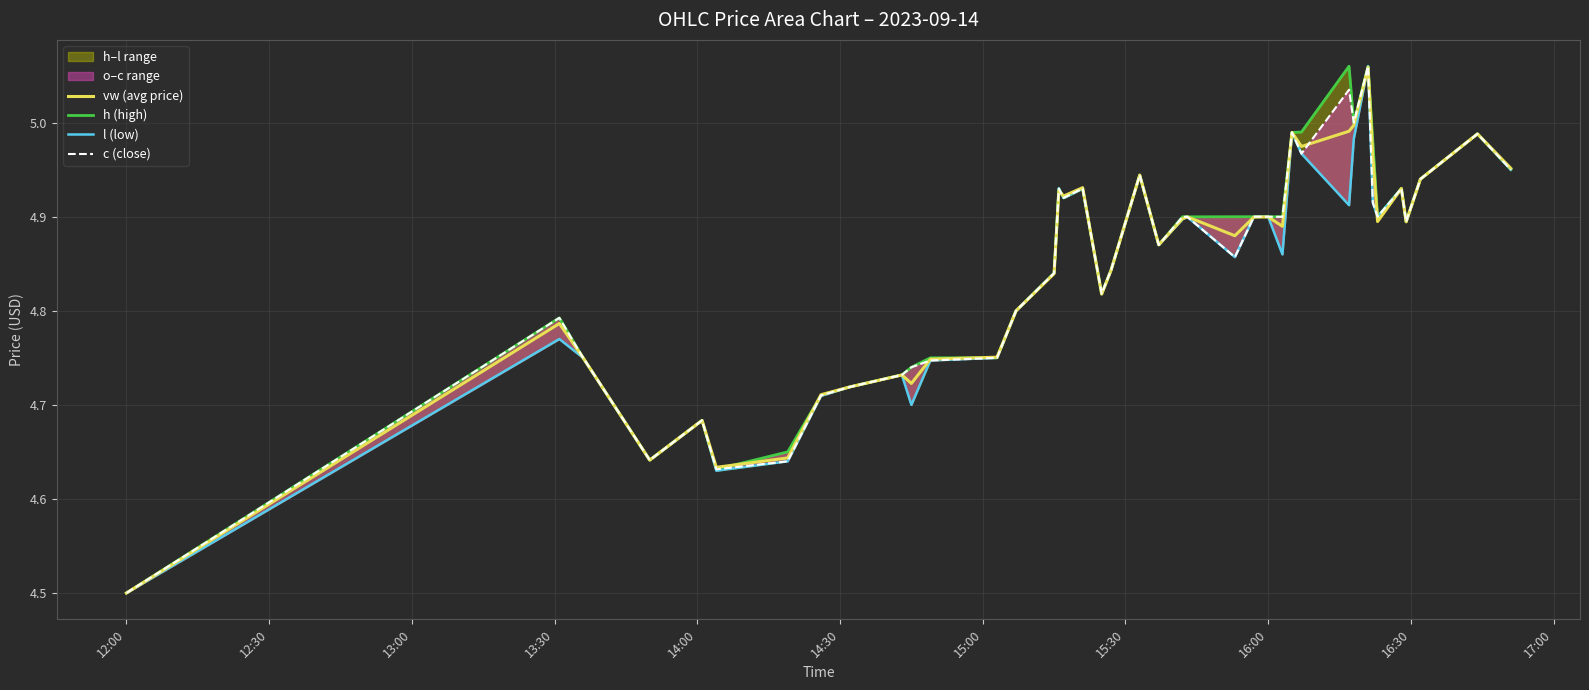

List the series in order of their peak value, highest first.

h (high), l (low), c (close), vw (avg price)